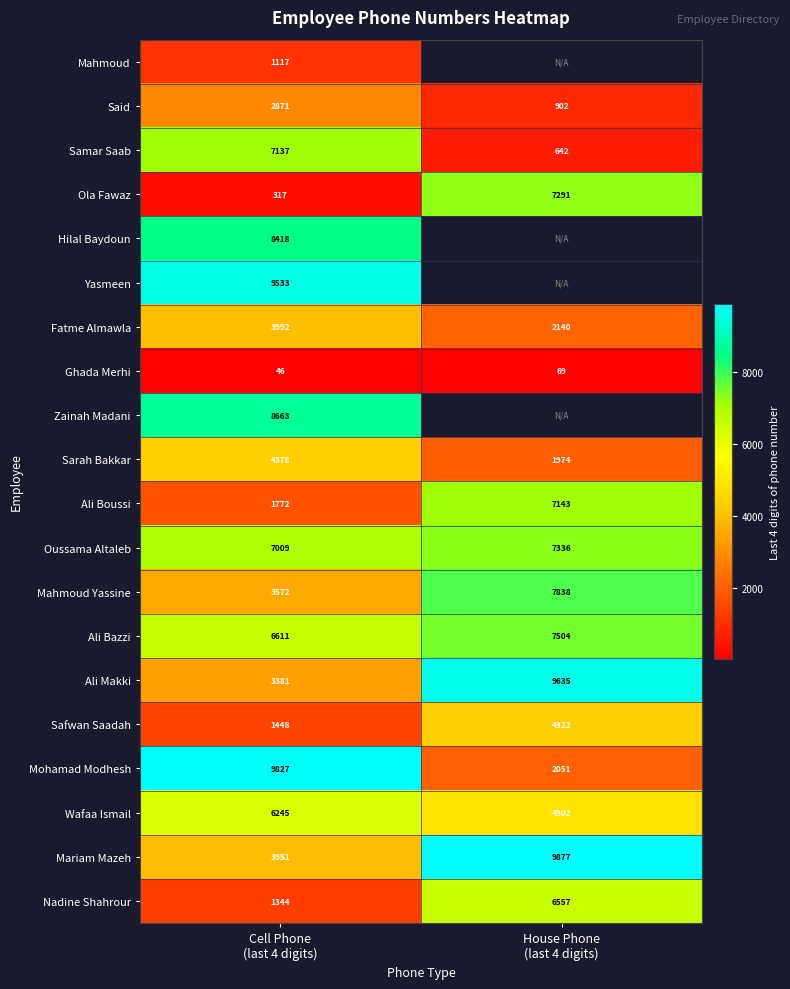

What is the minimum value for Ola Fawaz?

317